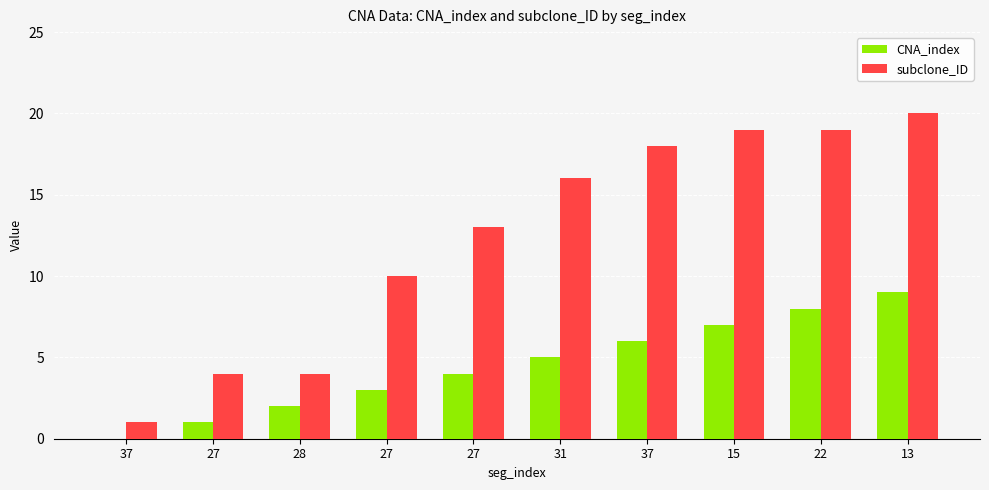

Rank the series at 37 from lowest to highest value.

CNA_index, subclone_ID